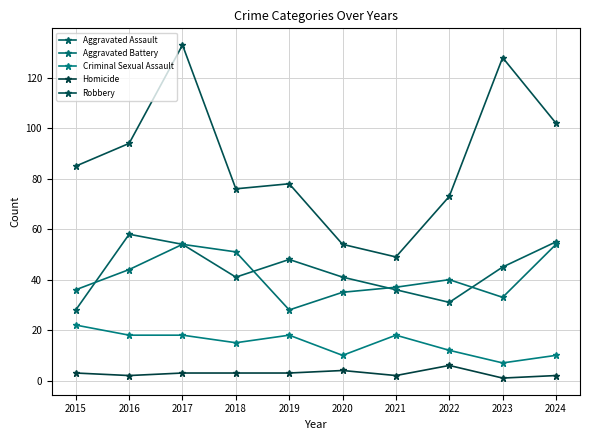

Is the value of Criminal Sexual Assault at 2021 greater than the value of Aggravated Battery at 2018?

No